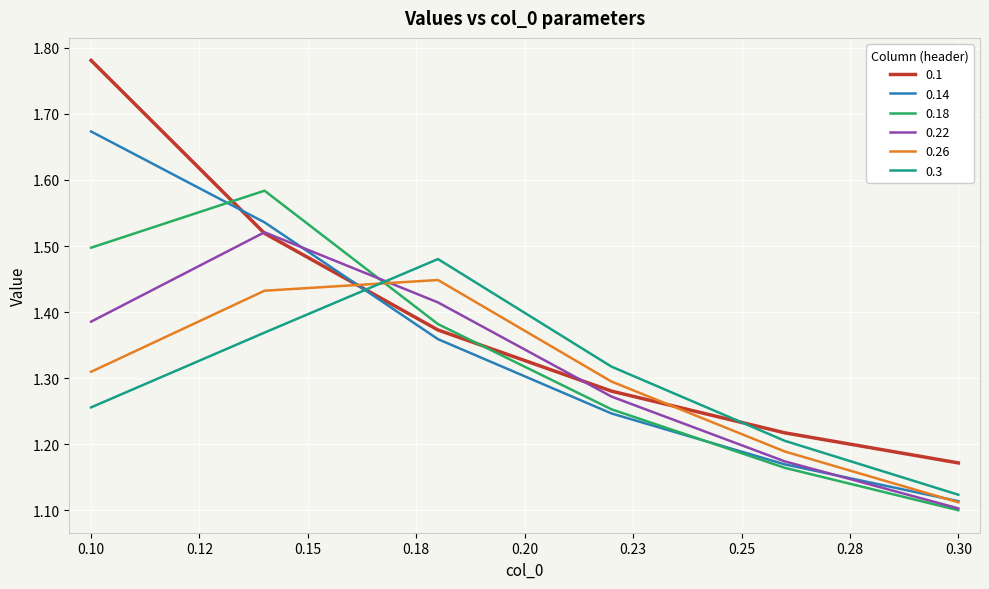

Rank the series by their maximum value, from lowest to highest.

0.26, 0.3, 0.22, 0.18, 0.14, 0.1